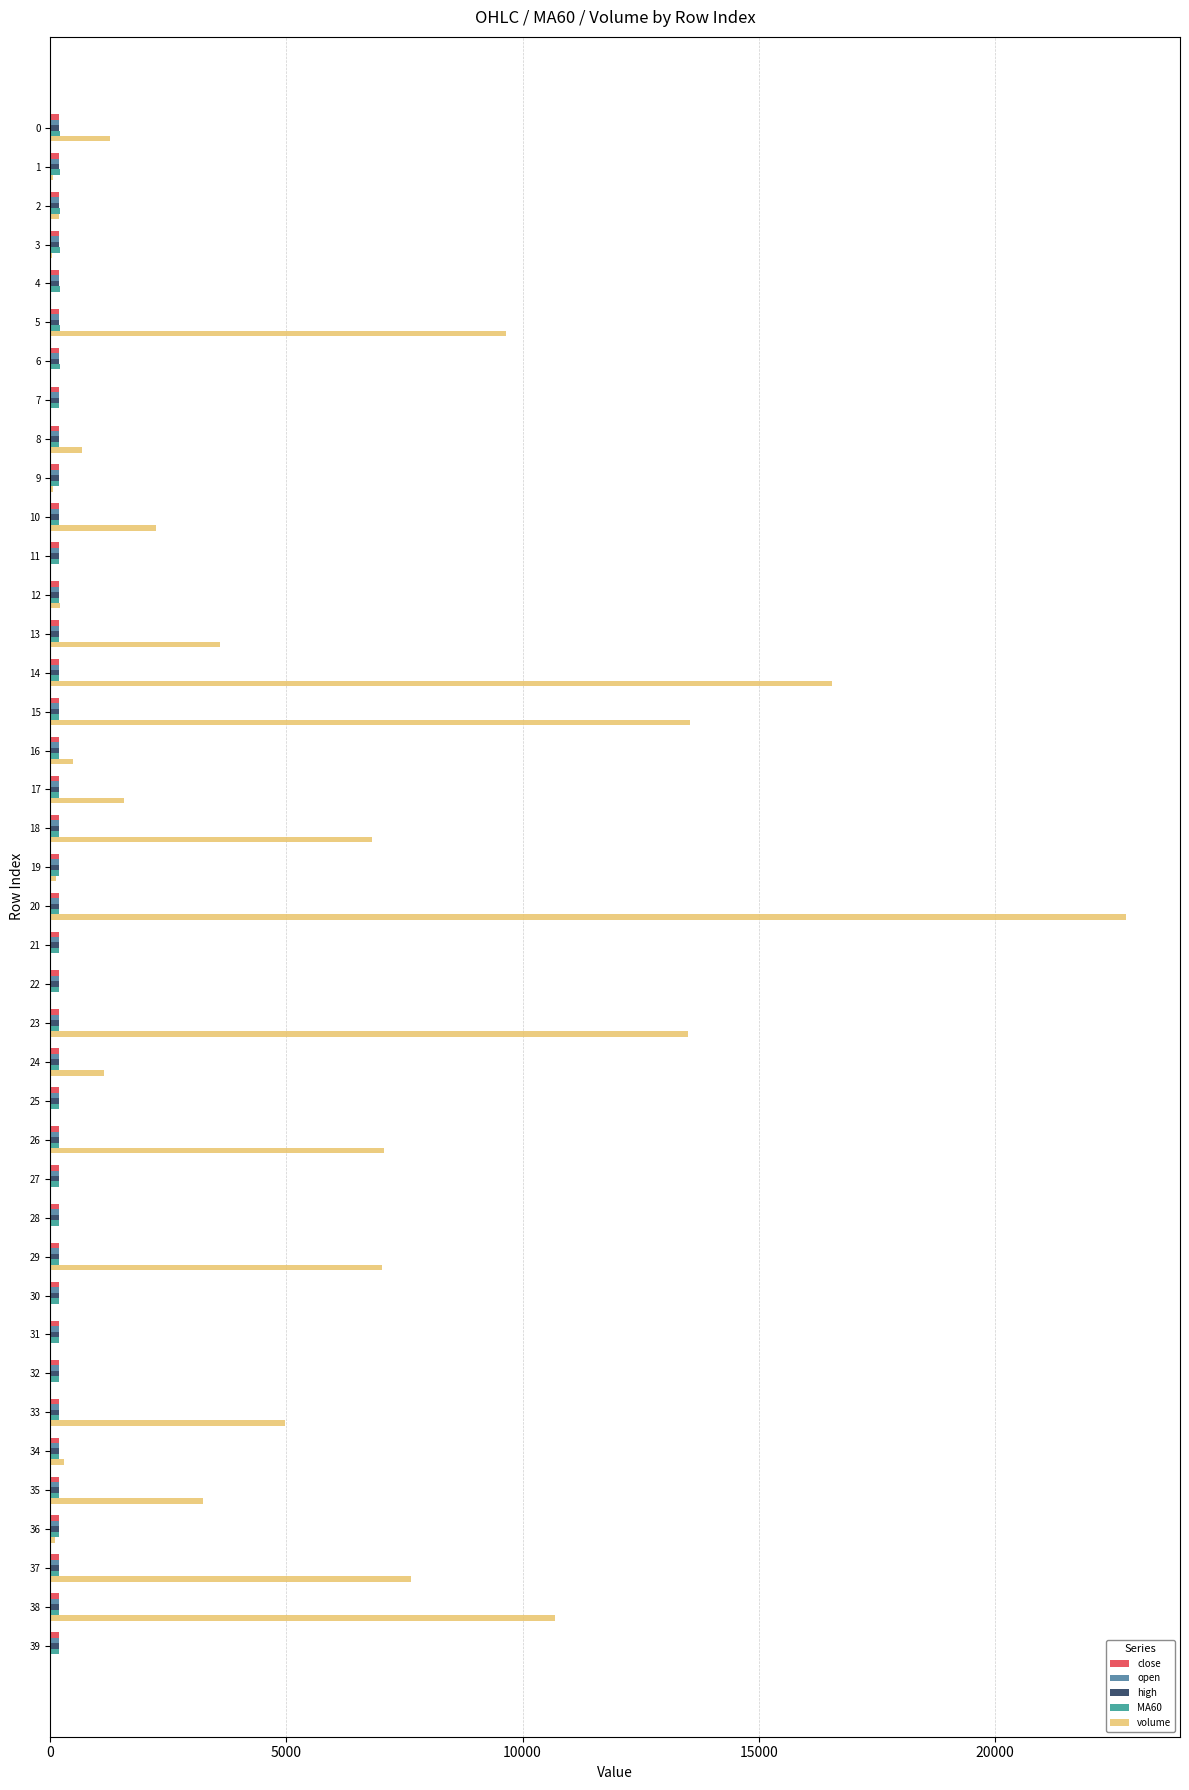

Which series changed the most between 10 and 14?

volume